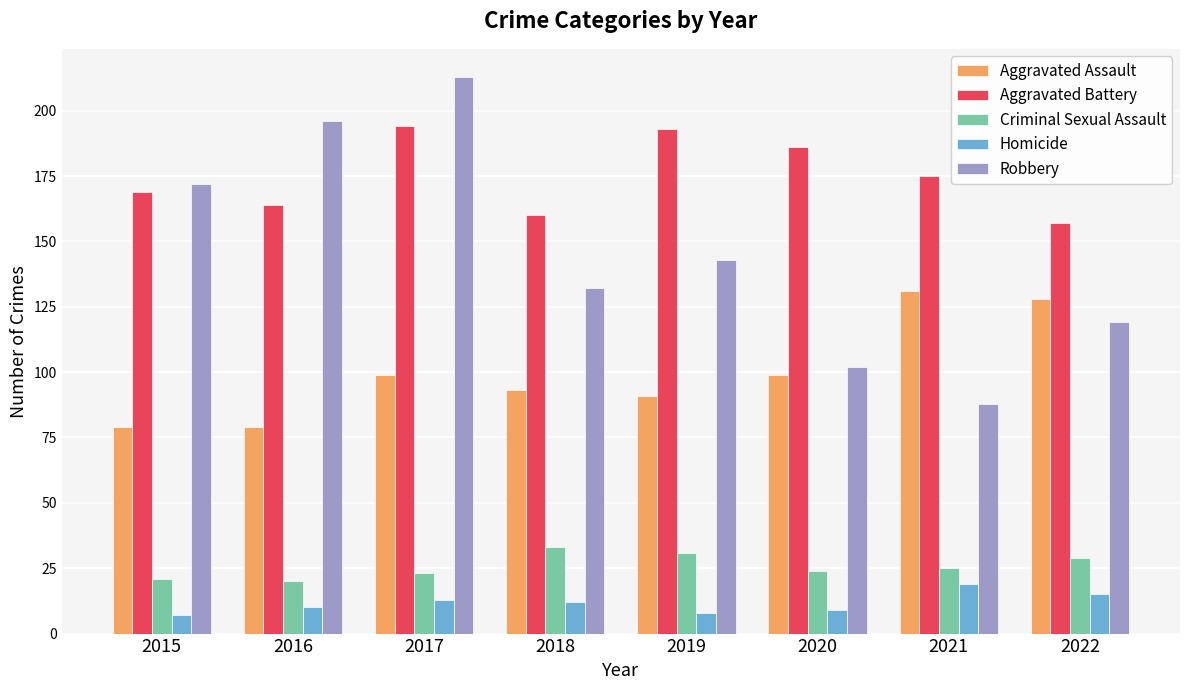

Rank the series by their maximum value, from highest to lowest.

Robbery, Aggravated Battery, Aggravated Assault, Criminal Sexual Assault, Homicide